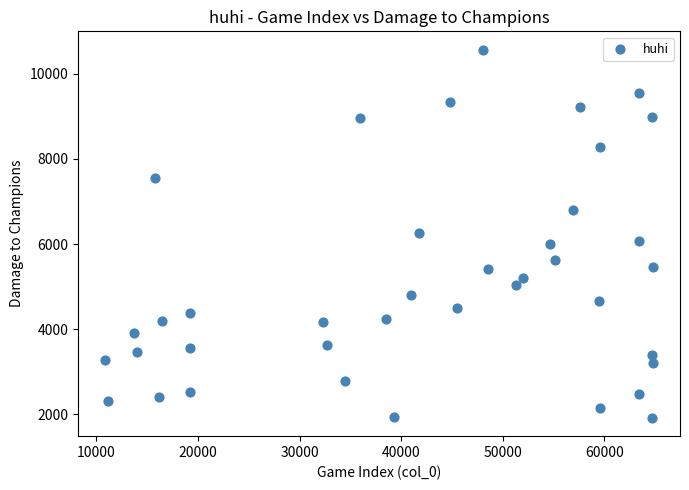

What is the range of X values (max minus min)?

53837